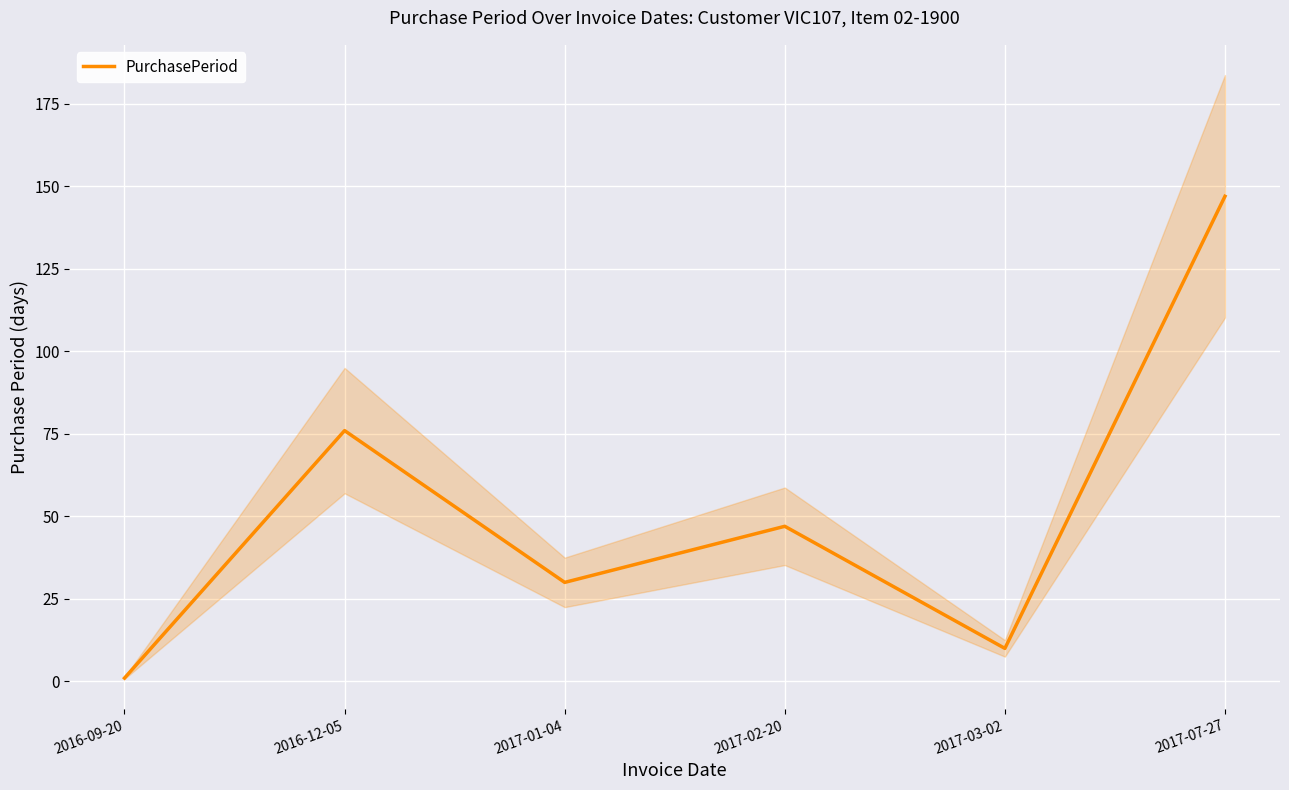

Reading left to right, transcribe all the data shown in this chart.

1	76	30	47	10	147